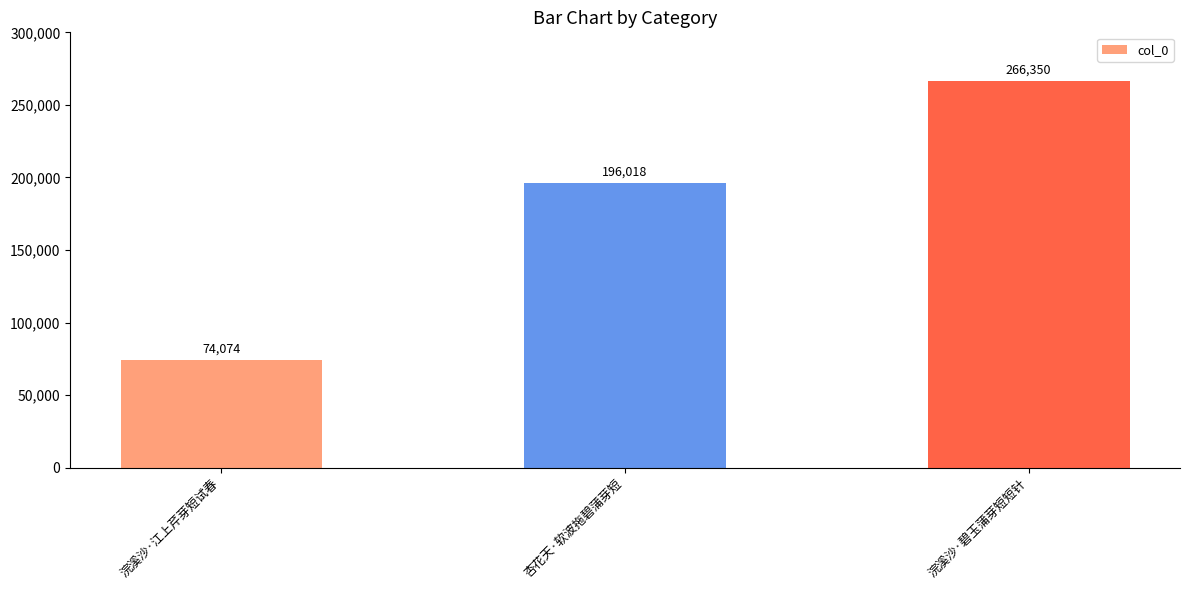

What is the label of the 3rd bar from the right?

浣溪沙·江上芹芽短试春